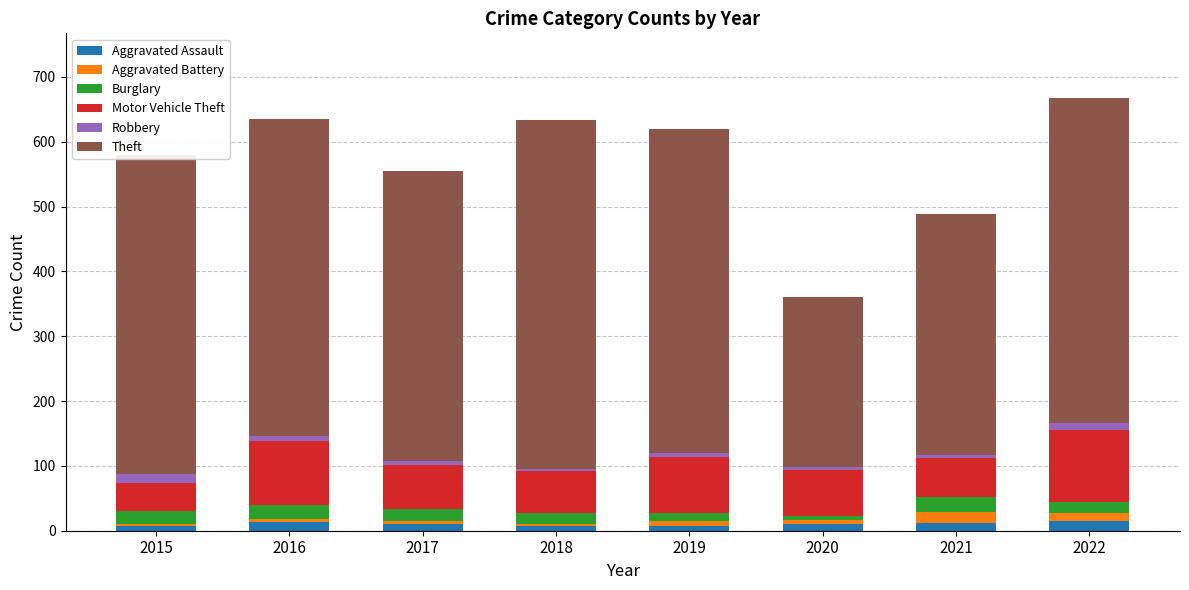

The Aggravated Assault series shows 10 at 2017. True or false?

True